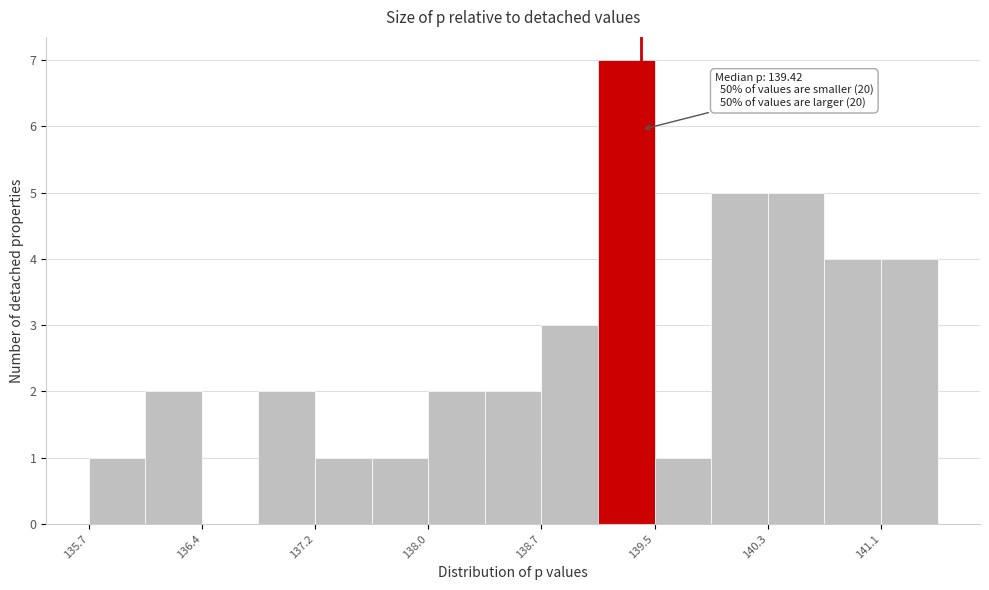

Around what value on the x-axis is the tallest bar? Give the approximate position of its centre, as read against the axis.

139.3